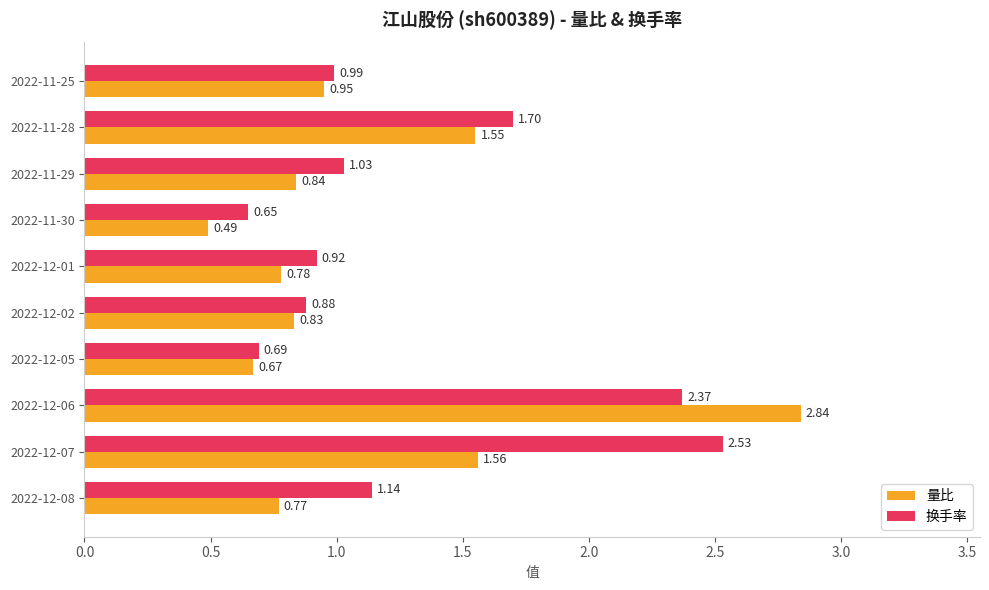

At how many categories does at least one series exceed 1?

5